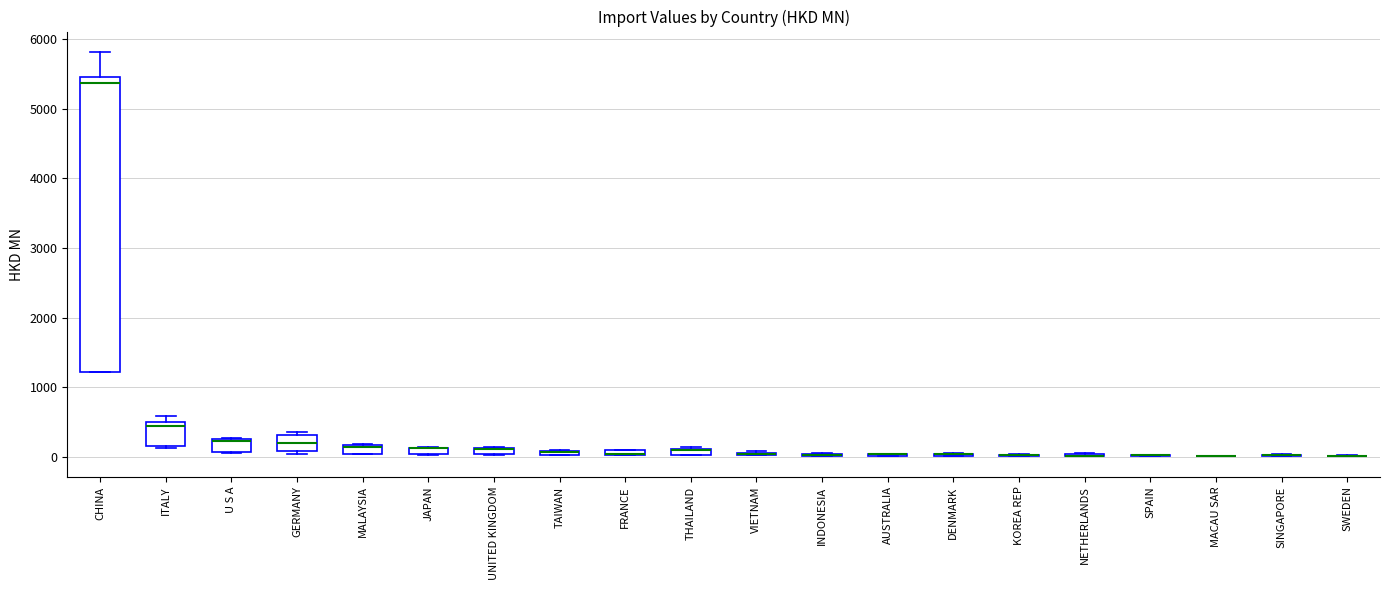

Which box is the tallest, from its lower edge to its upper edge?

CHINA